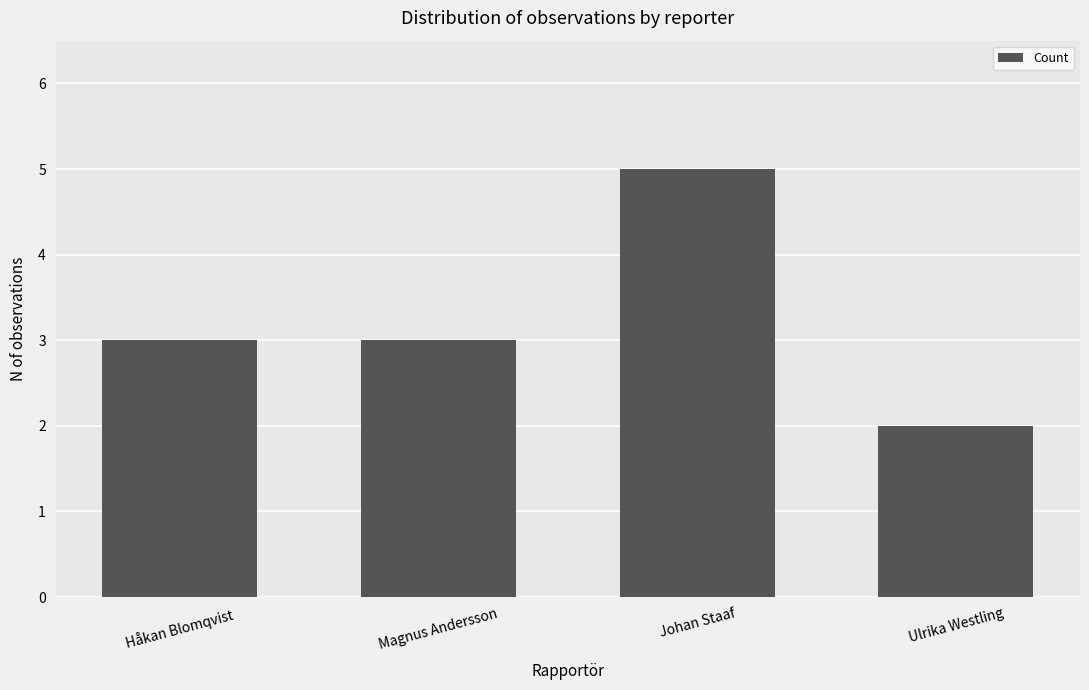

At which category does the chart reach its minimum across all series?

Ulrika Westling